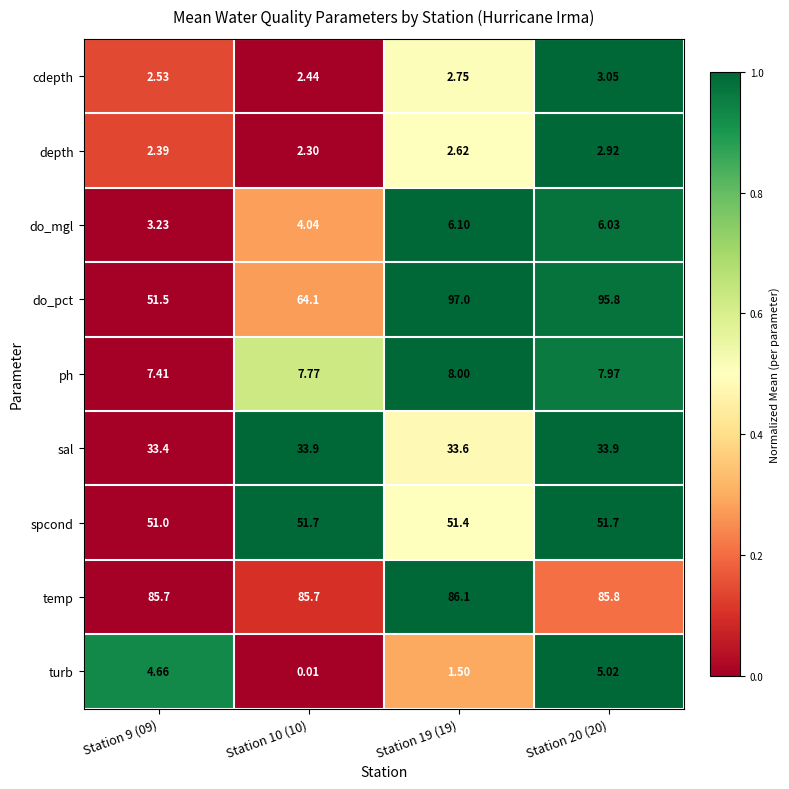

Is the value of cdepth at Station 9 (09) greater than the value of sal at Station 9 (09)?

No